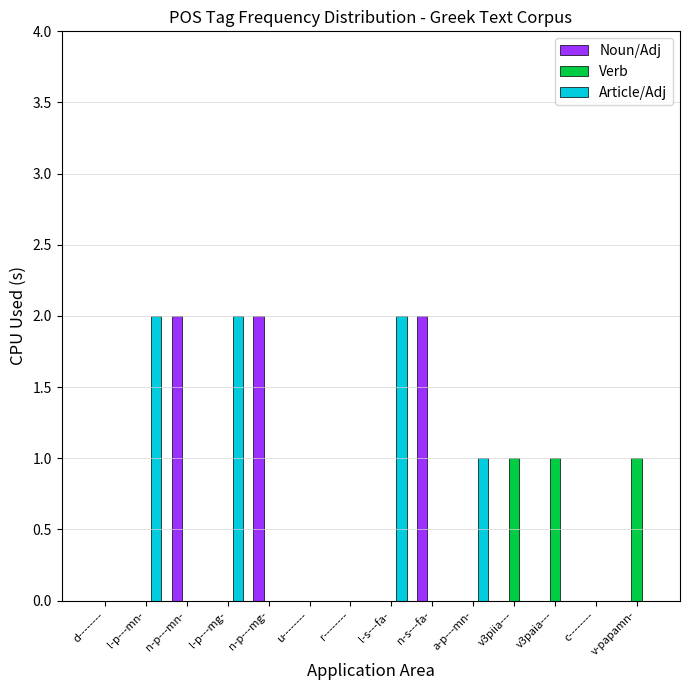

Is it true that Article/Adj equals 0 at a-p---mn-?

False